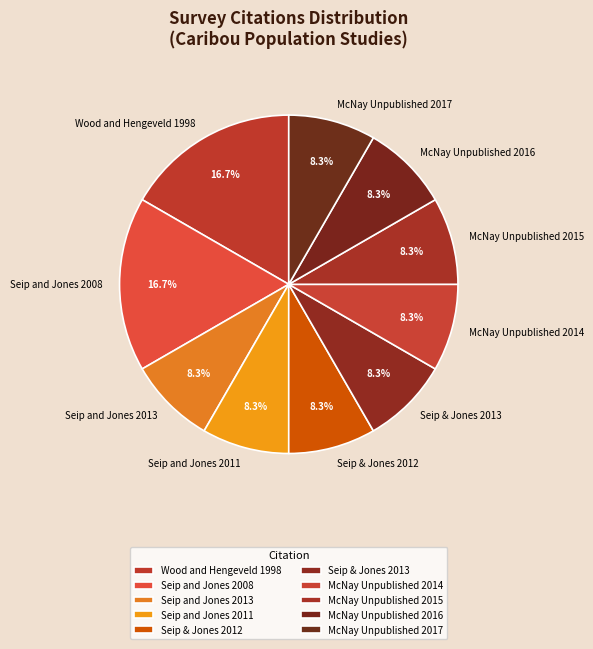

The Seip & Jones 2012 slice represents 2% of the pie. True or false?

False